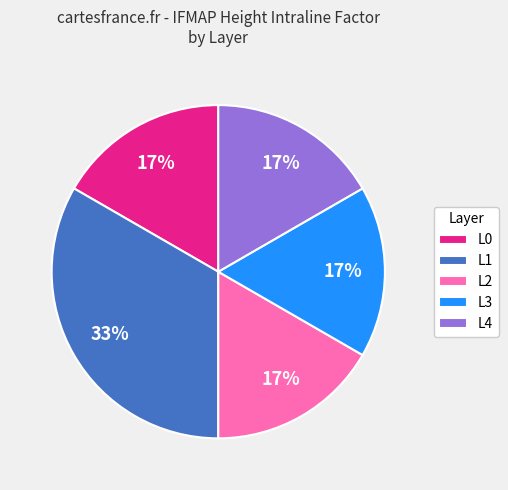

Approximately how many times larger is the value at L2 compared to L3?

1.0